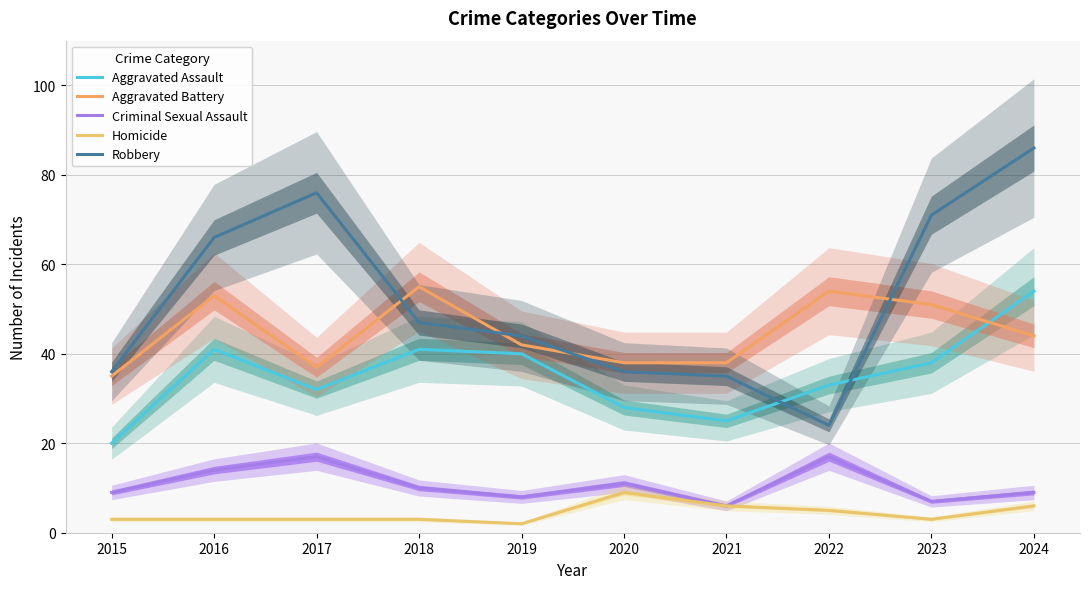

Is it true that Robbery equals 35 at 2021?

True